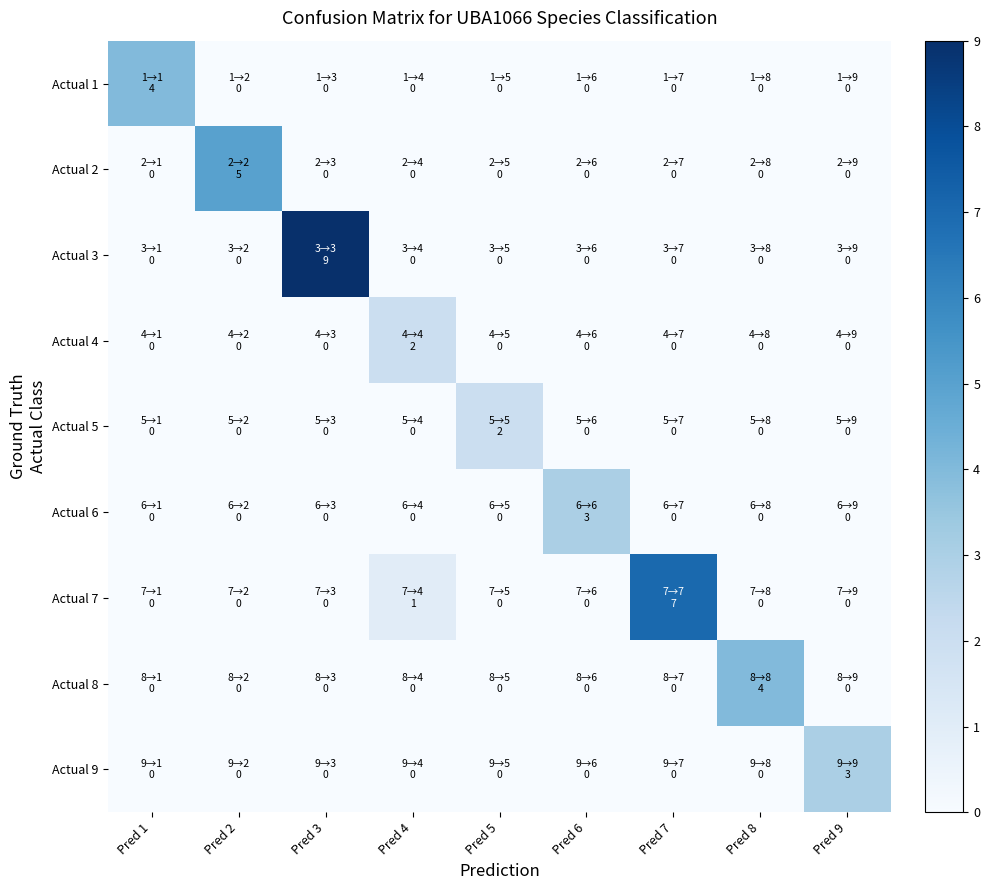

How many data points does each series have?

9